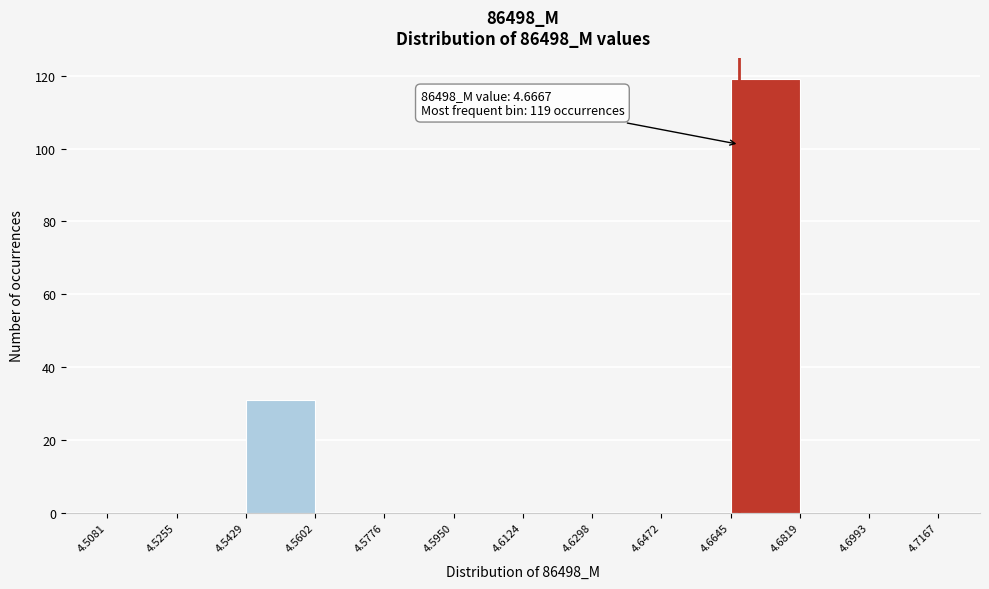

Over which range of the x-axis is the bar tallest?

4.6645 to 4.6819